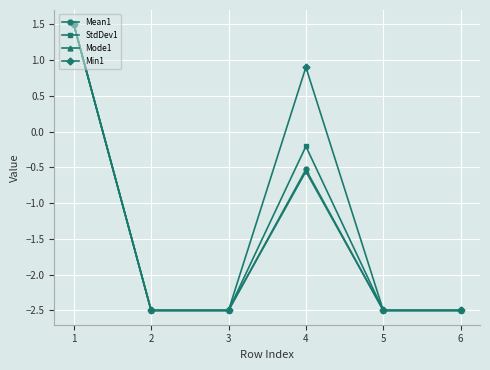

The Mean1 series shows -2.5 at 5. True or false?

True